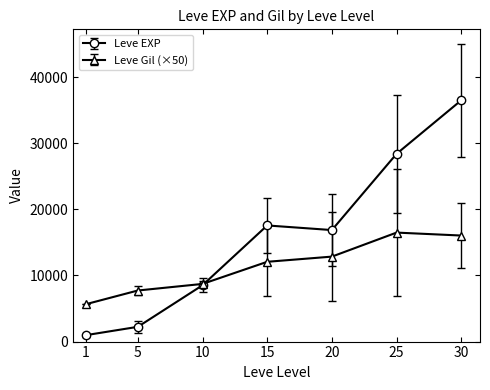

Which series has the widest spread of values?

Leve EXP